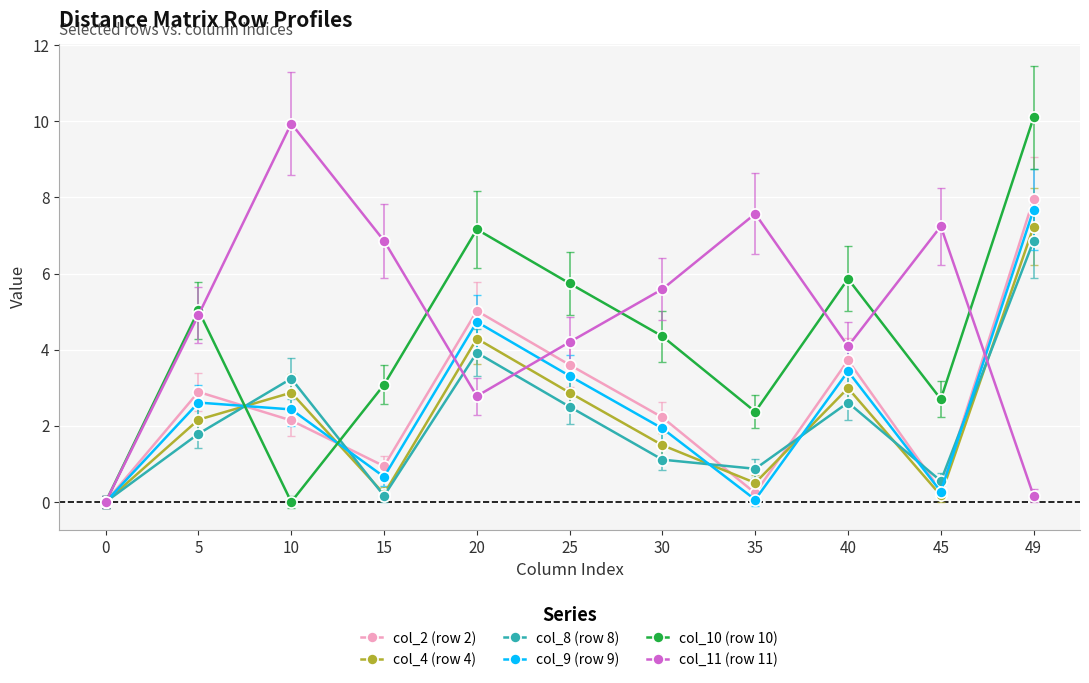

How many data points in col_11 (row 11) are above 4?

8